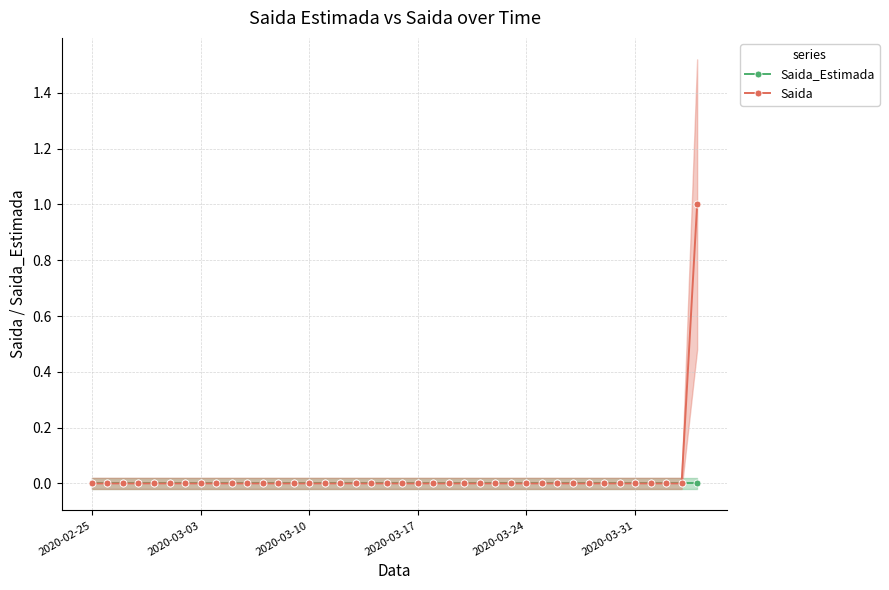

Rank the series by their average value, from highest to lowest.

Saida, Saida_Estimada